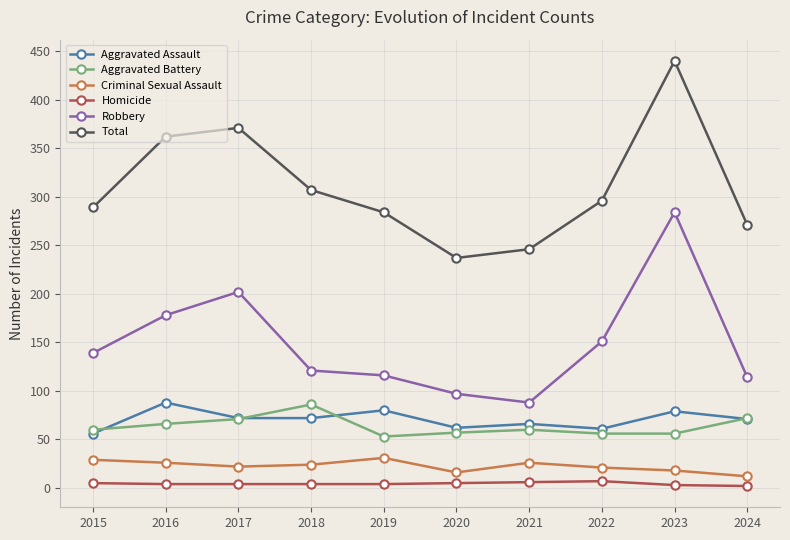

Which series has the largest total across all categories?

Total